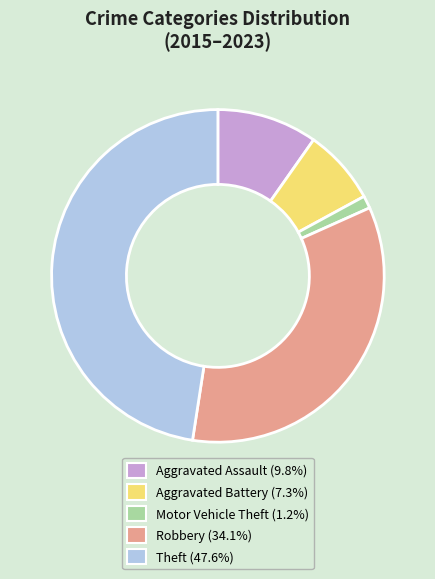

Approximately how many times larger is the value at Robbery compared to Theft?

0.7